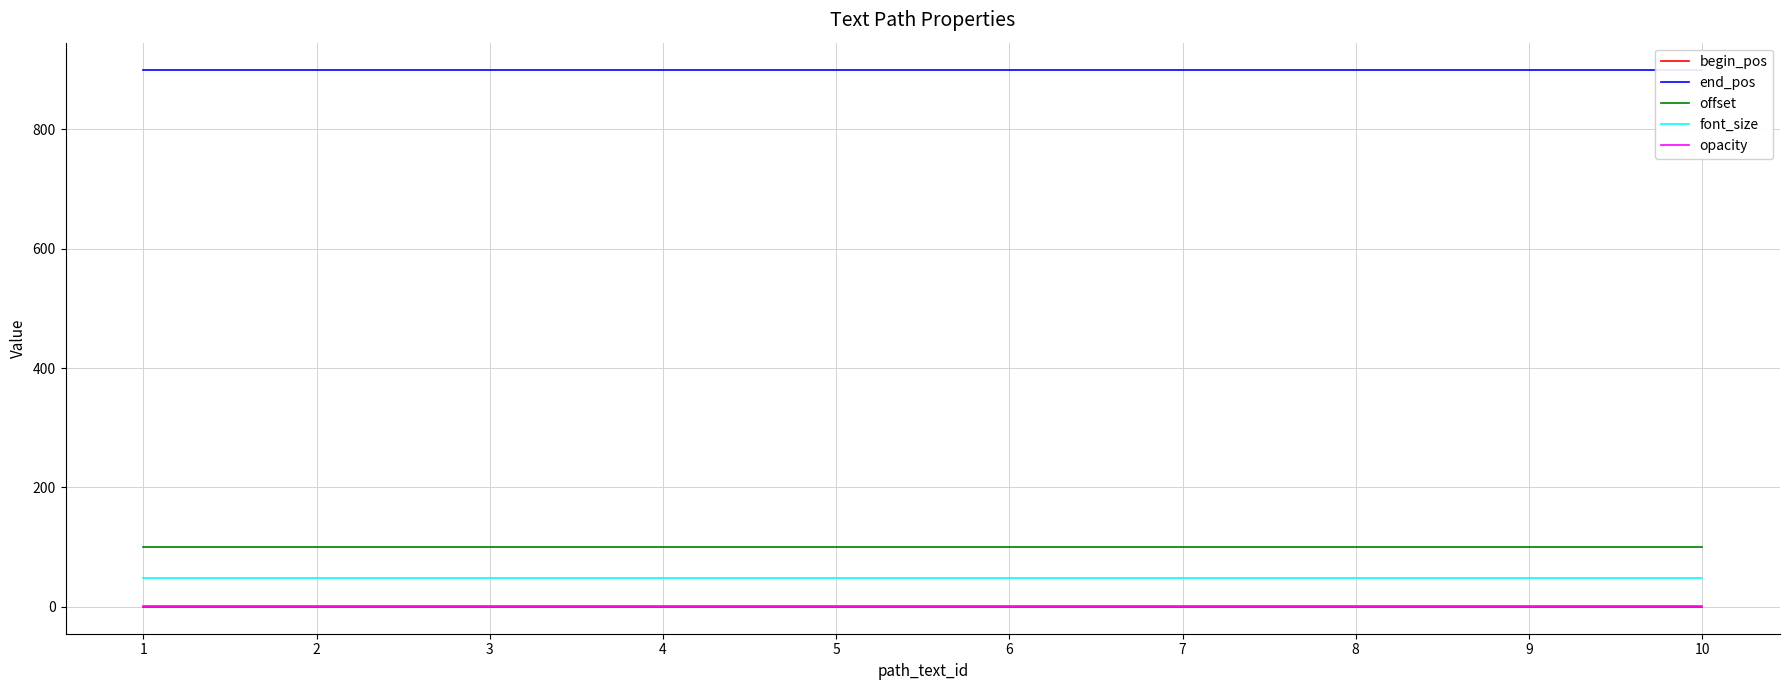

True or false: opacity and begin_pos intersect in this chart.

False